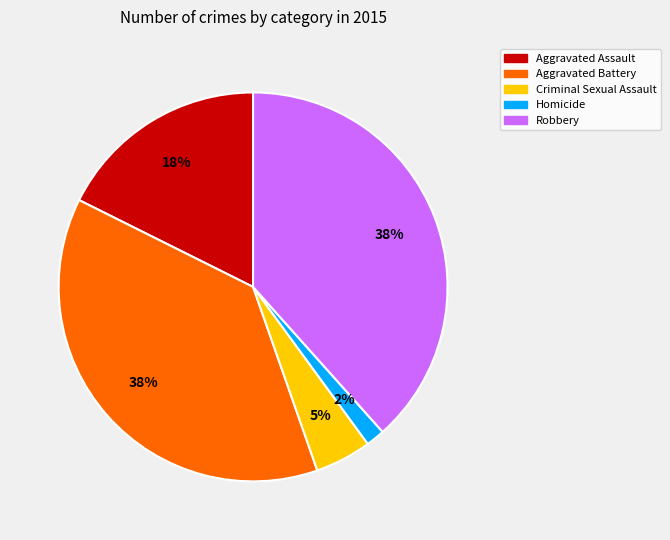

To the nearest percent, what portion does Aggravated Battery represent?

38%